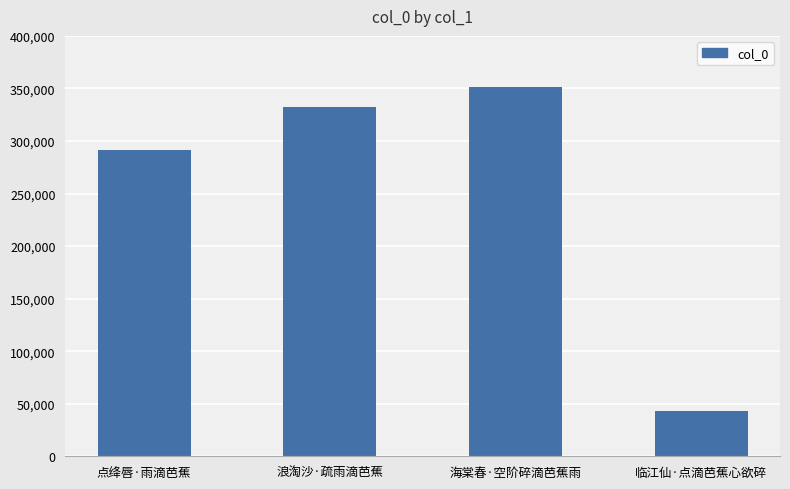

Between 浪淘沙·疏雨滴芭蕉 and 点绛唇·雨滴芭蕉, which is larger?

浪淘沙·疏雨滴芭蕉